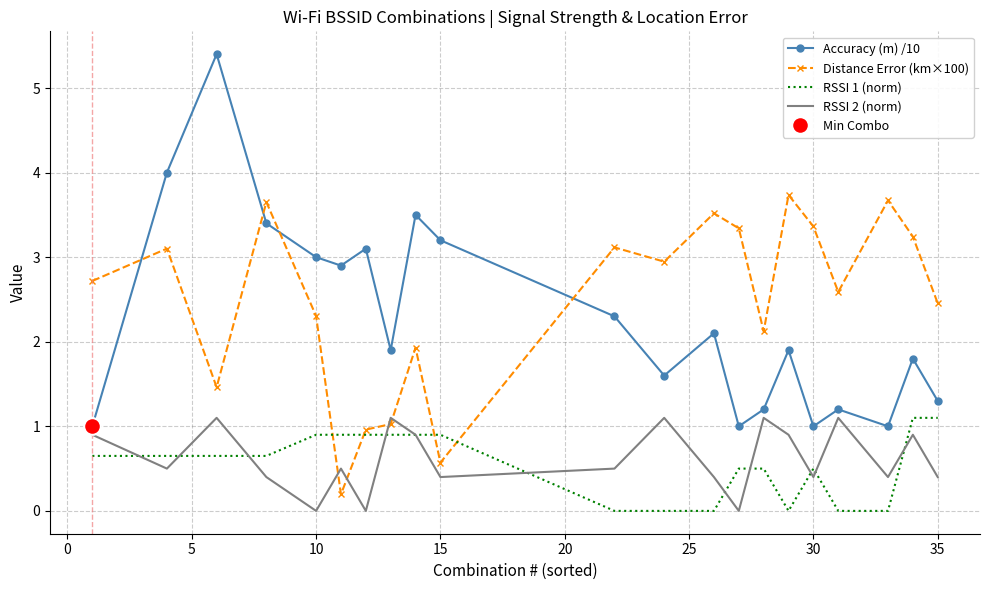

True or false: Accuracy (m) /10 and RSSI 1 (norm) intersect in this chart.

False